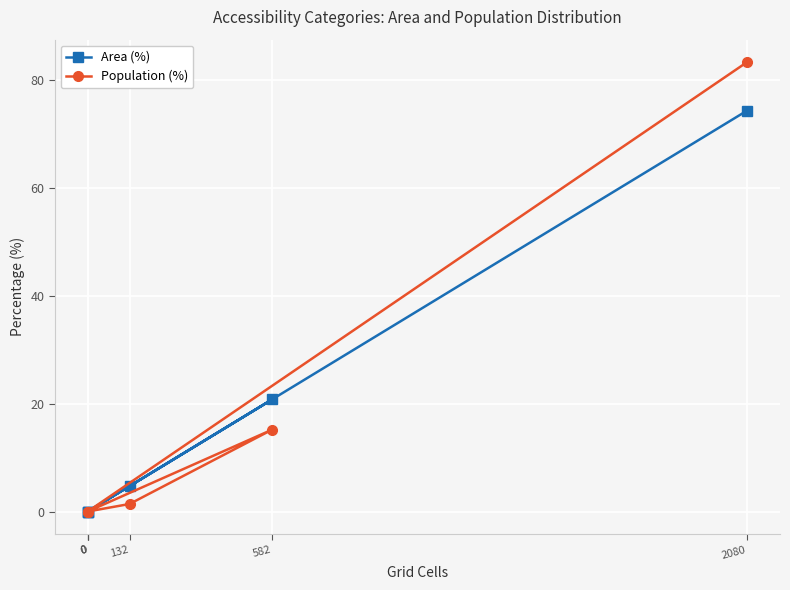

True or false: Population (%) and Area (%) intersect in this chart.

False